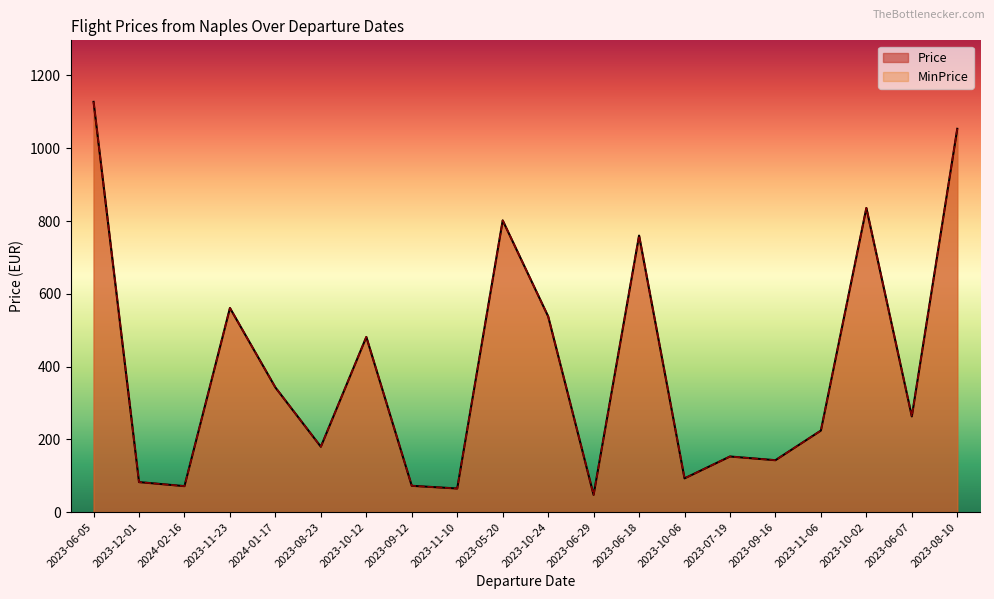

Is it true that MinPrice equals 835.9 at 2023-10-02?

True